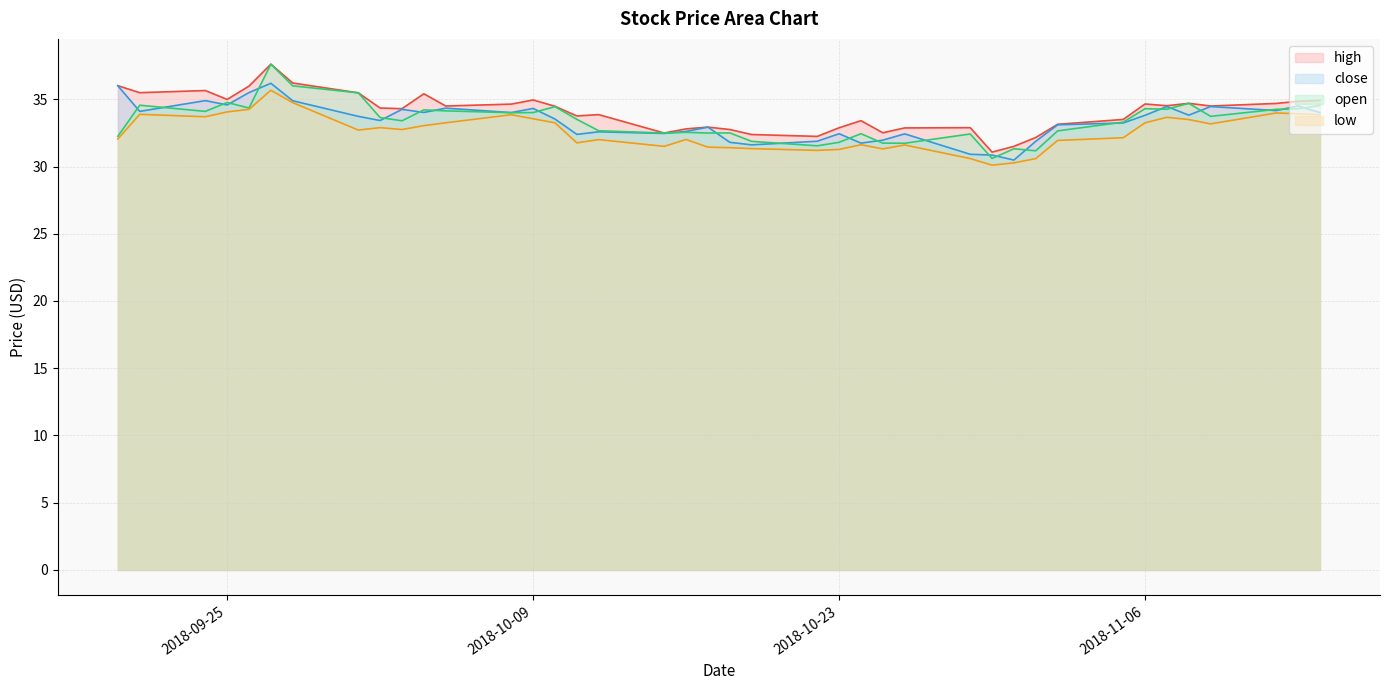

How many data points in close are less than 33?

16